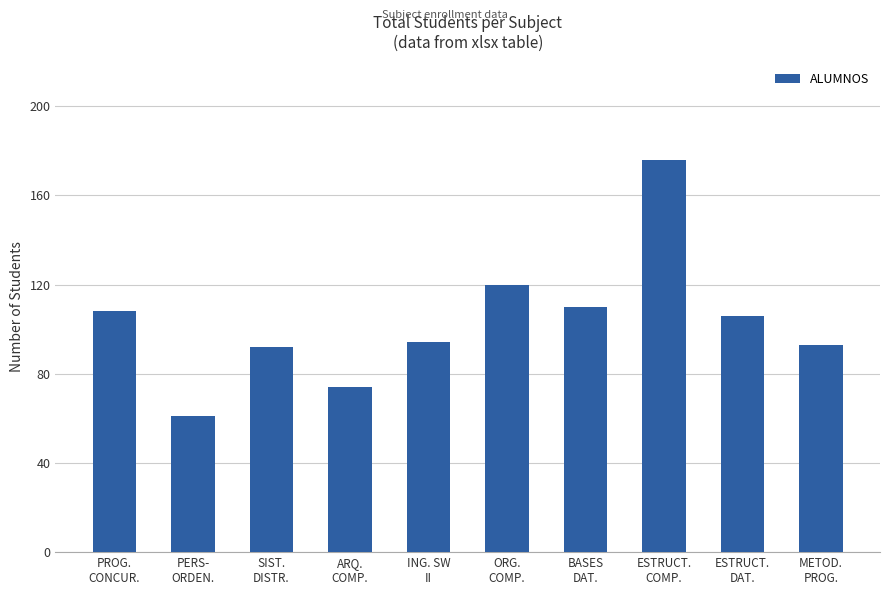

What is the smallest value displayed?

61